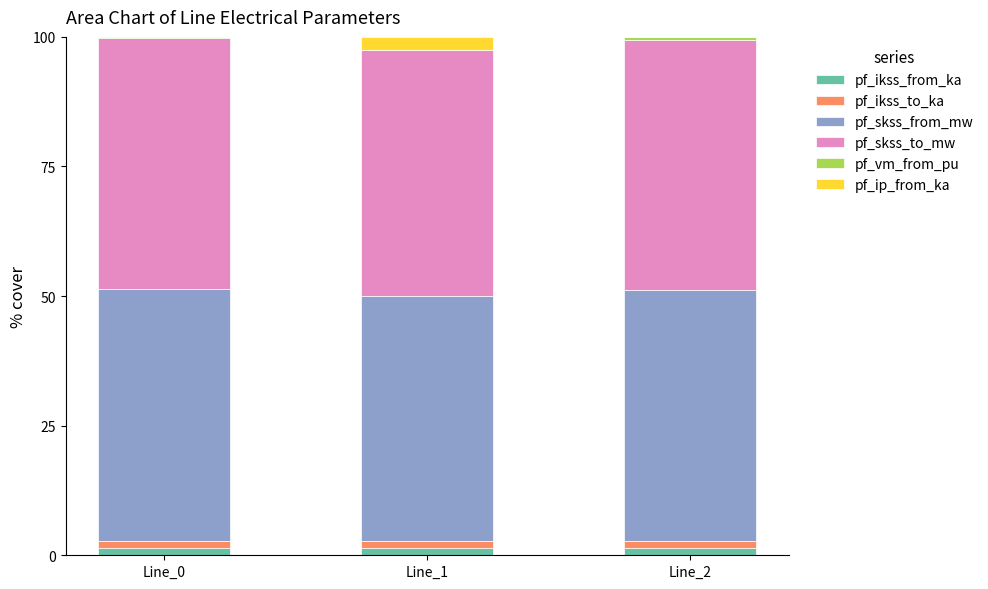

List the series in order of their peak value, highest first.

pf_skss_from_mw, pf_skss_to_mw, pf_ip_from_ka, pf_ikss_from_ka, pf_ikss_to_ka, pf_vm_from_pu